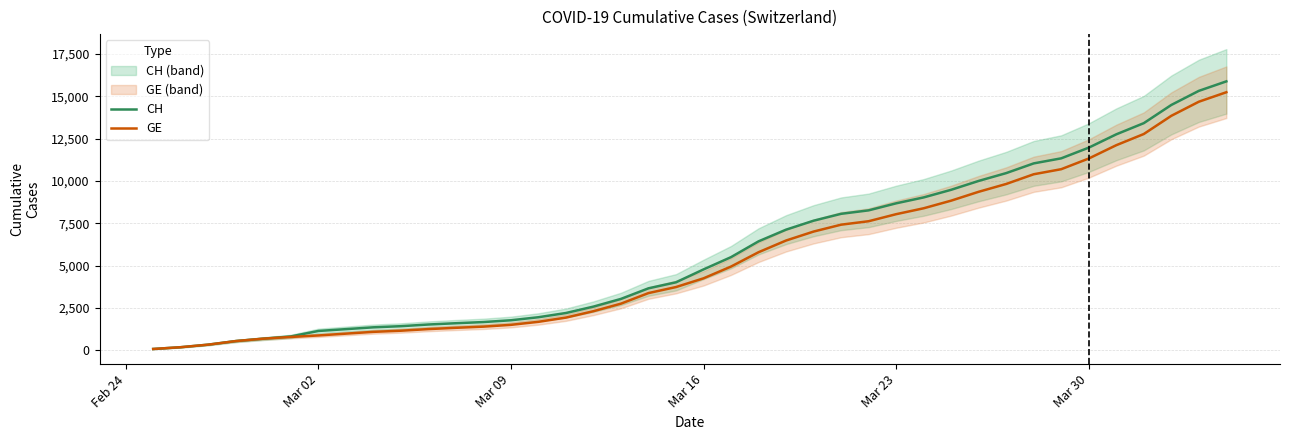

What is the maximum value for GE?

15246